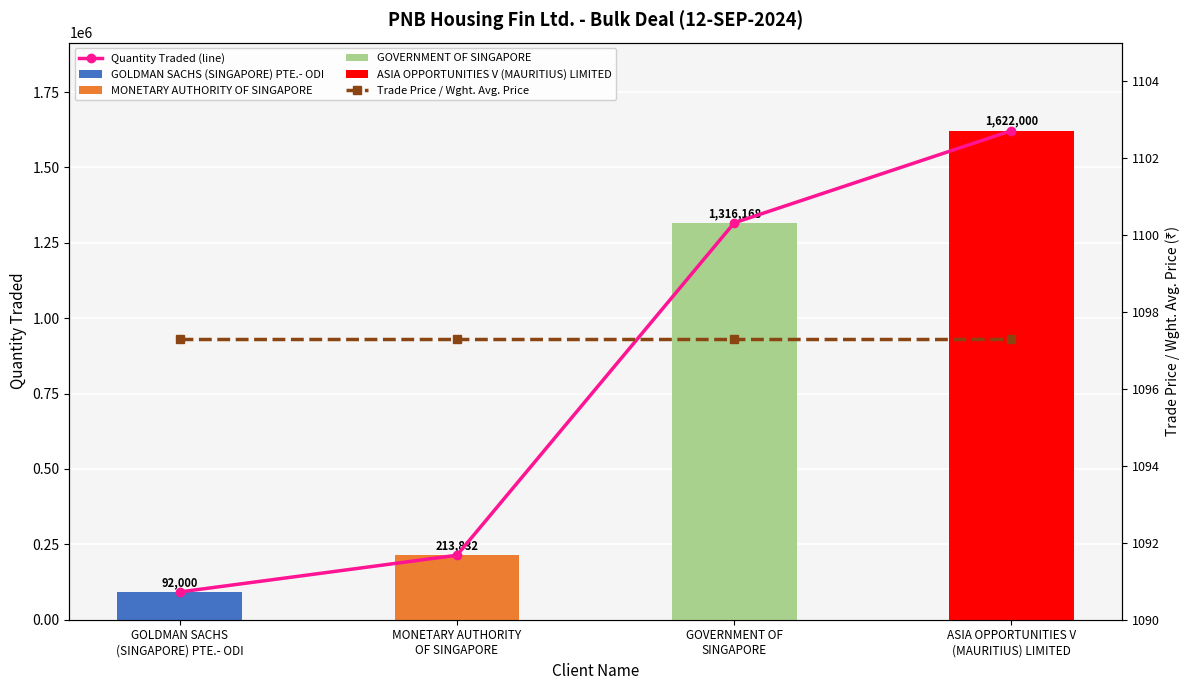

At which label does Quantity Traded (line) reach its minimum?

GOLDMAN SACHS
(SINGAPORE) PTE.- ODI